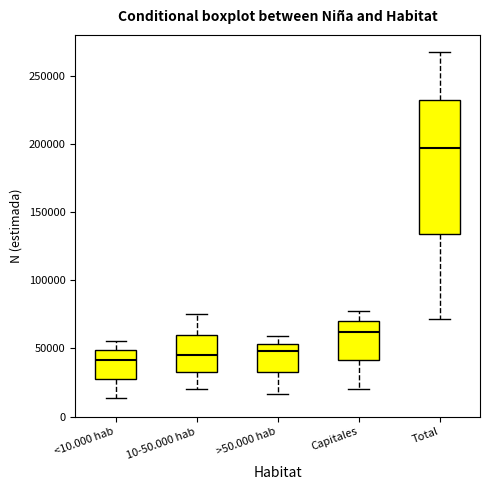

Comparing the boxes themselves (not the whiskers), which one is the tallest?

Total